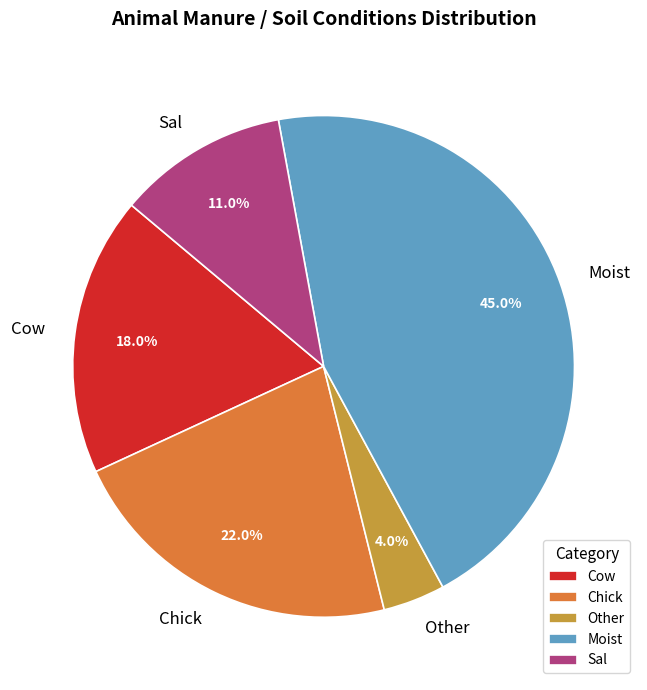

What percentage is the Cow slice, to the nearest percent?

18%